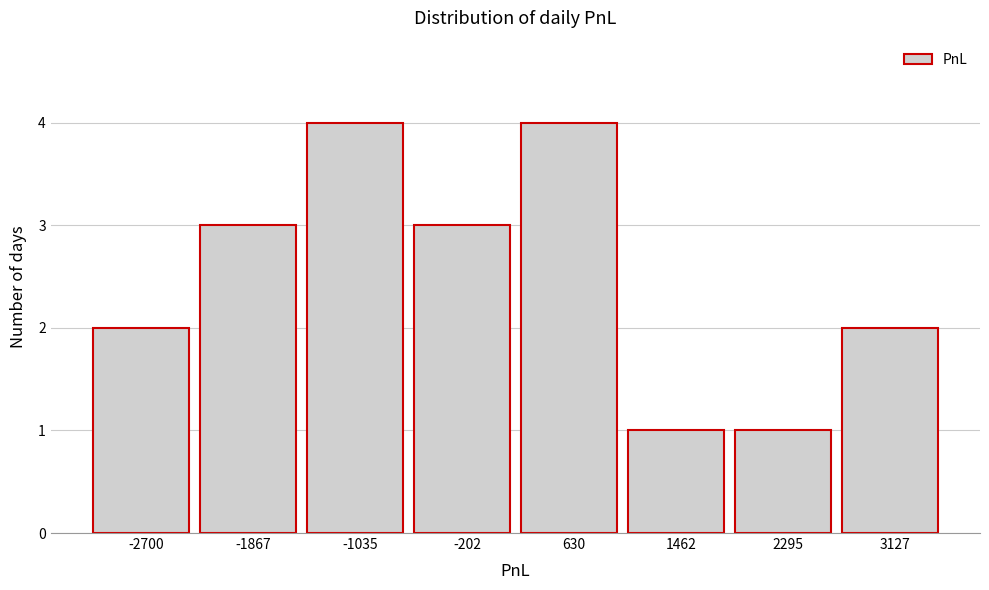

Reading left to right, what are all the values shown in this chart?

2	3	4	3	4	1	1	2